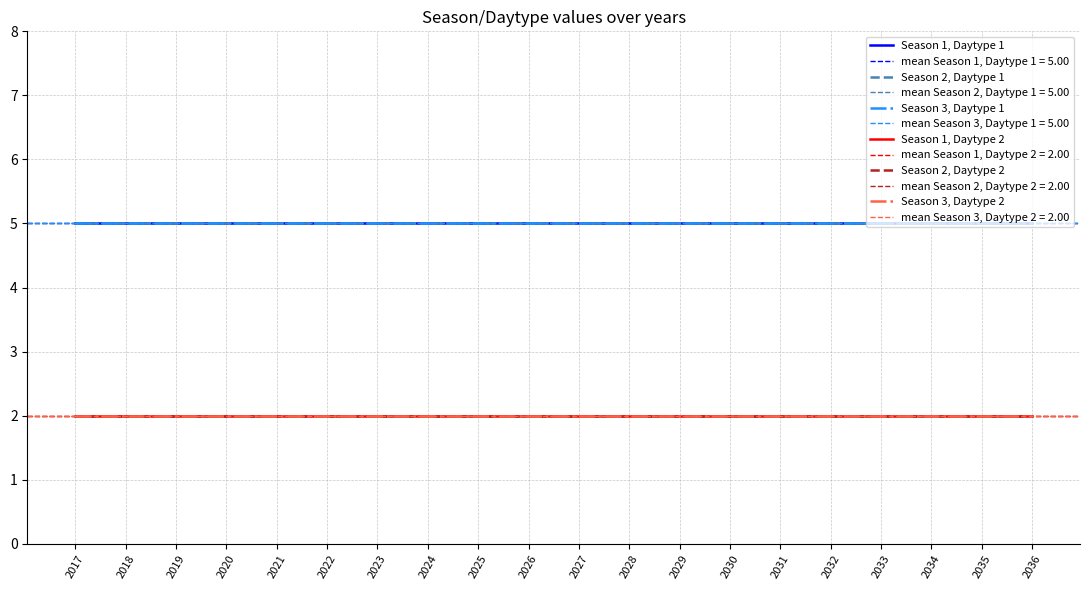

What are all the series names shown in the legend?

Season 1, Daytype 1, Season 2, Daytype 1, Season 3, Daytype 1, Season 1, Daytype 2, Season 2, Daytype 2, Season 3, Daytype 2